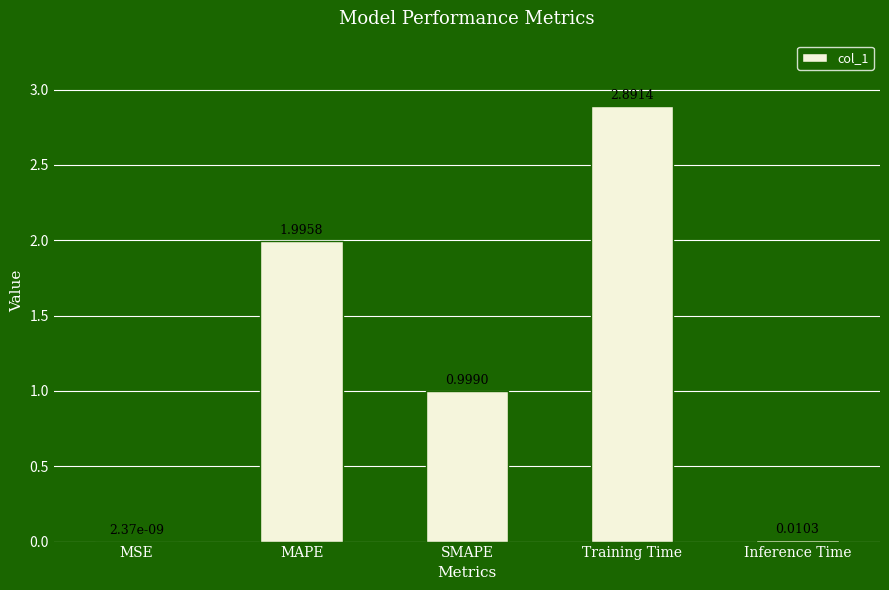

The value at MAPE is 0.9. True or false?

False